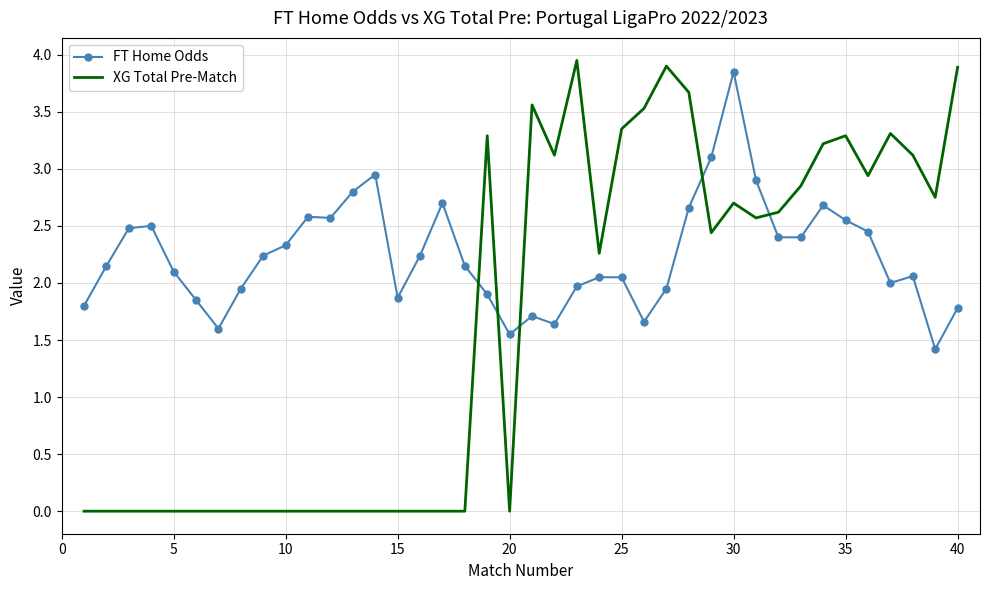

True or false: XG Total Pre-Match and FT Home Odds cross at least once.

True